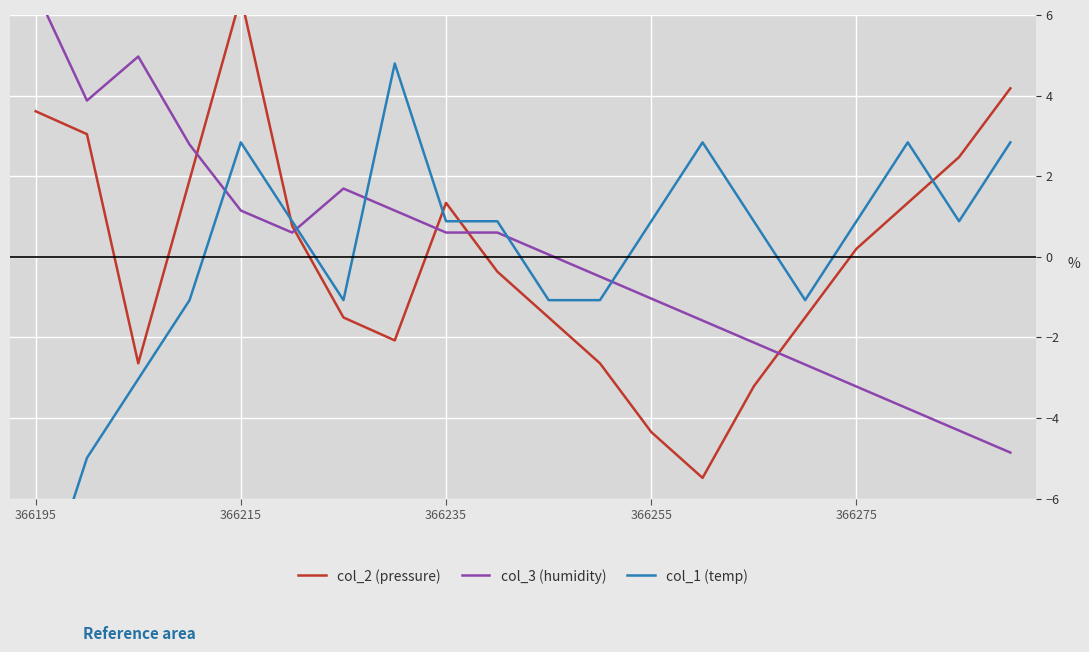

What is the maximum value shown in the chart?

6.6